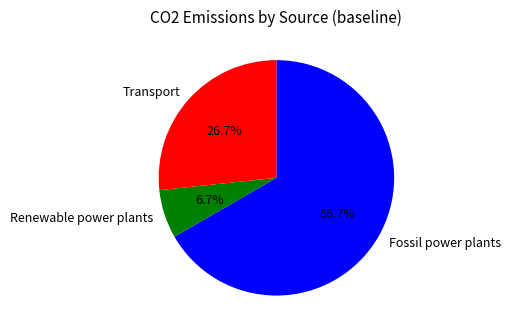

The Renewable power plants slice represents 7% of the pie. True or false?

True